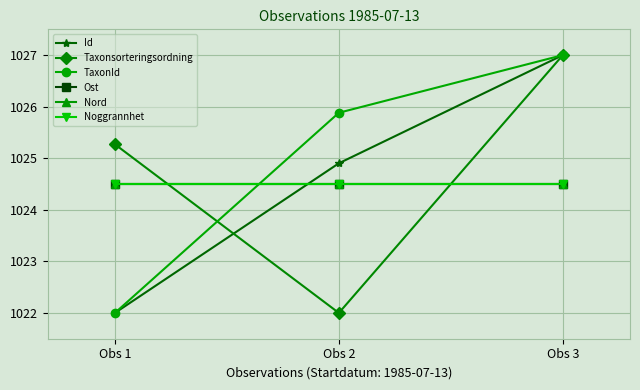

Is this an area chart (filled region under the line)?

No